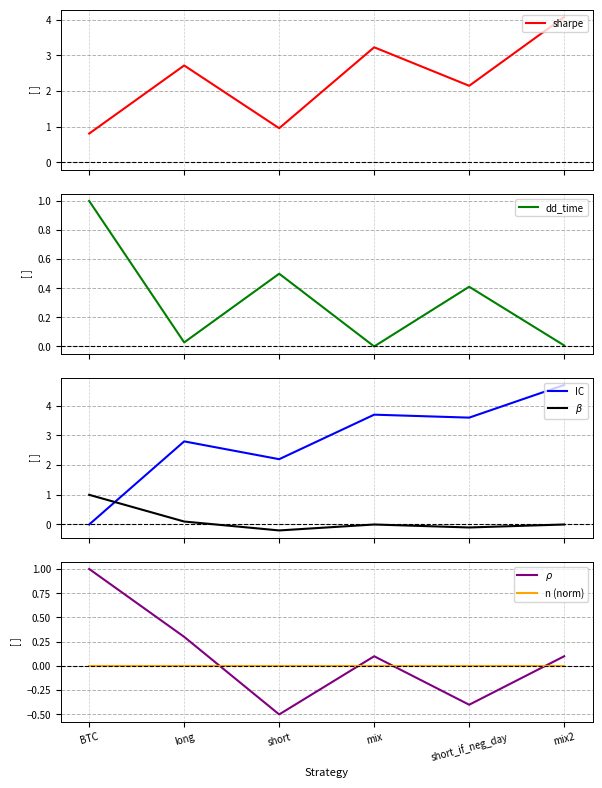

What is the label of the 3rd point from the right?

mix